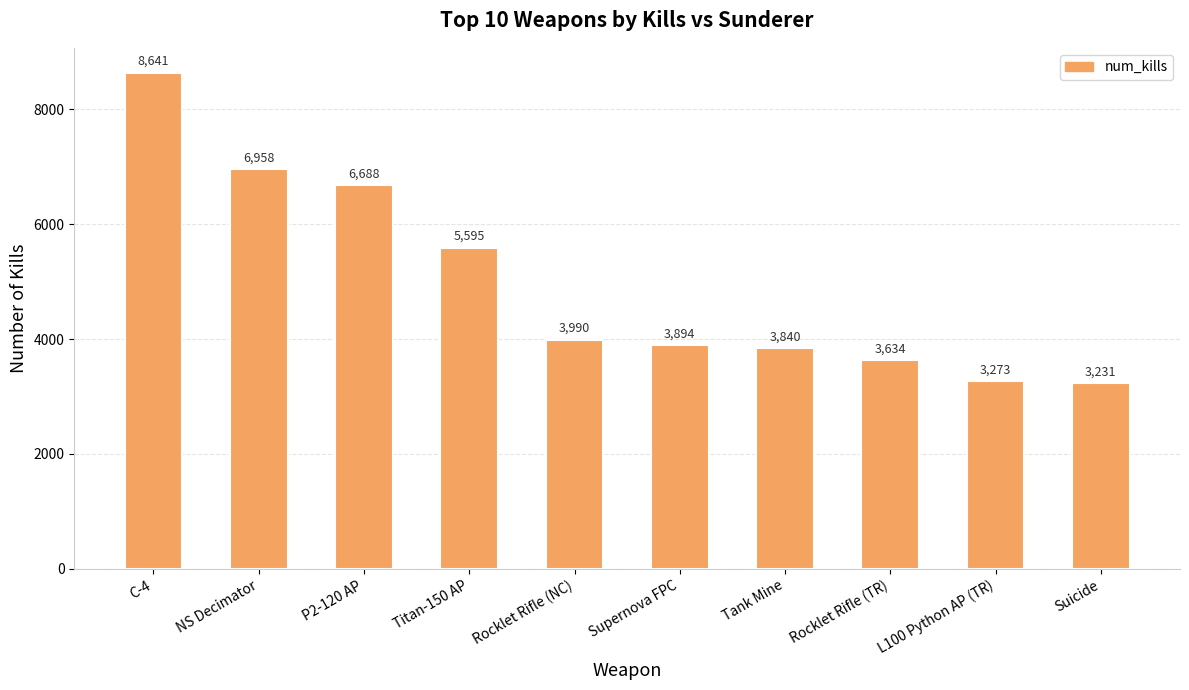

What is the ratio of the value at Supernova FPC to the value at L100 Python AP (TR)?

1.2